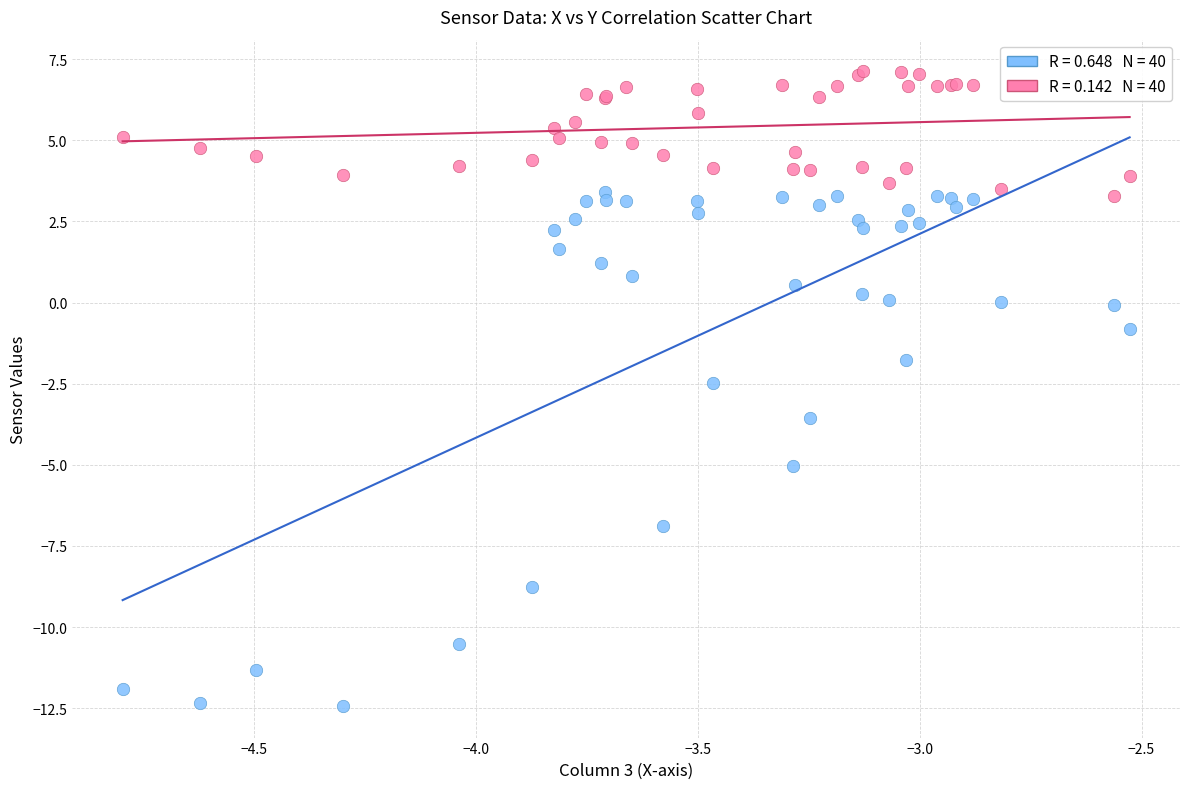

Across all series, what Y value is closest to -2?

-1.8